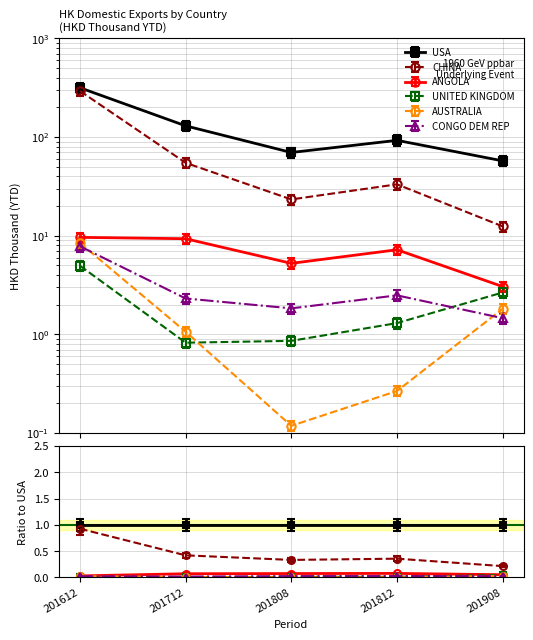

True or false: AUSTRALIA has more than 2 points higher than both neighbors.

False